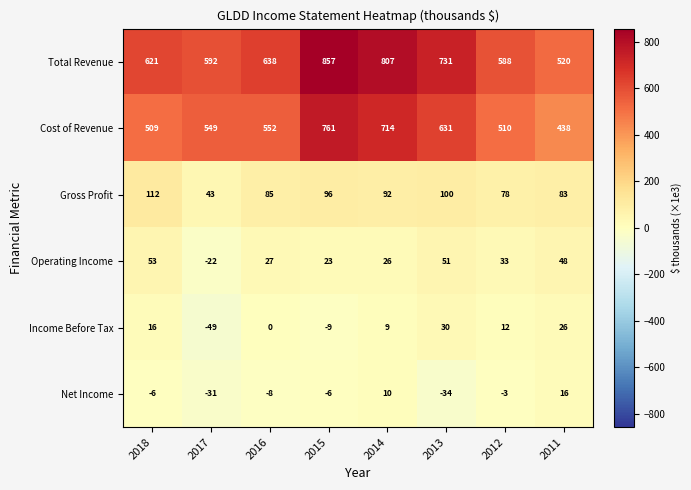

Count the number of categories in the chart.

8